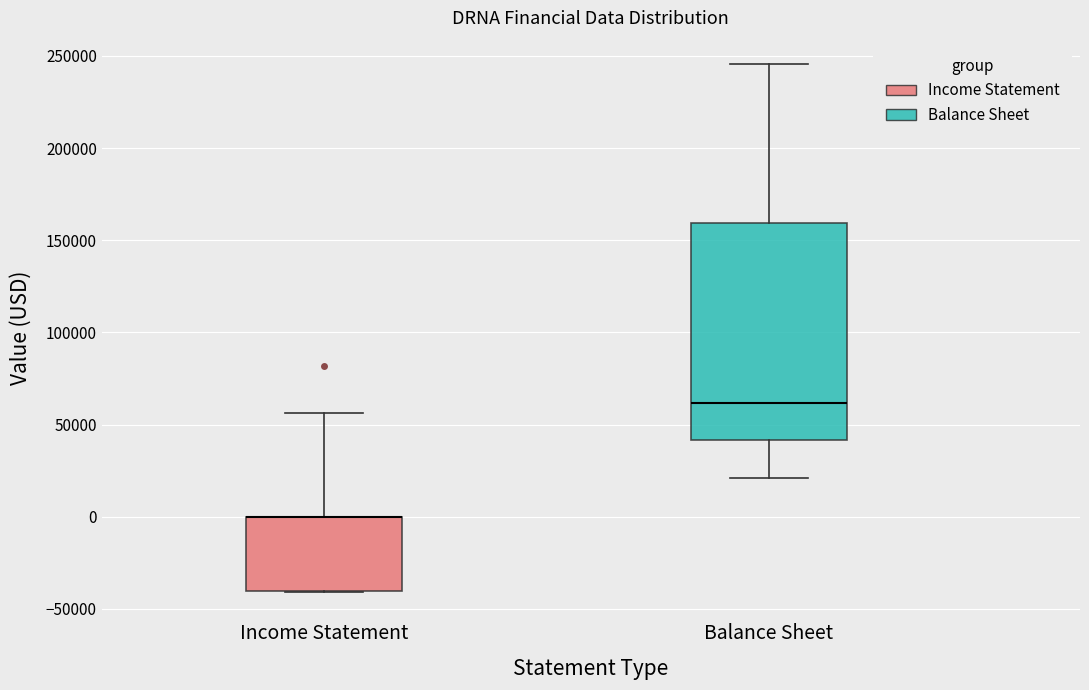

Reading left to right, transcribe this box plot: for each box, give where its median line is, the range the box spans, and where its two whiskers end, as read against the y-axis. The values are not printed on the chart, so give them approximately, as read against the axis.

Income Statement: median 0 (drawn on the box's upper edge), box -40000 to 0, whiskers -40000 to 55000
Balance Sheet: median 60000, box 40000 to 160000, whiskers 20000 to 245000